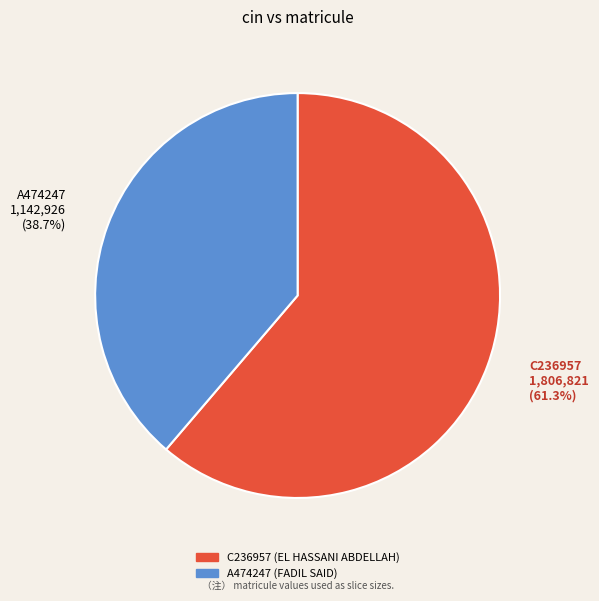

Do C236957 and A474247 together represent more than half of the pie?

Yes